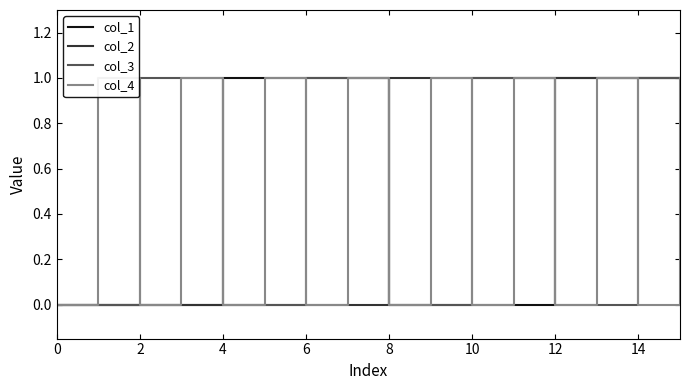

List the series in order of their peak value, highest first.

col_1, col_2, col_3, col_4